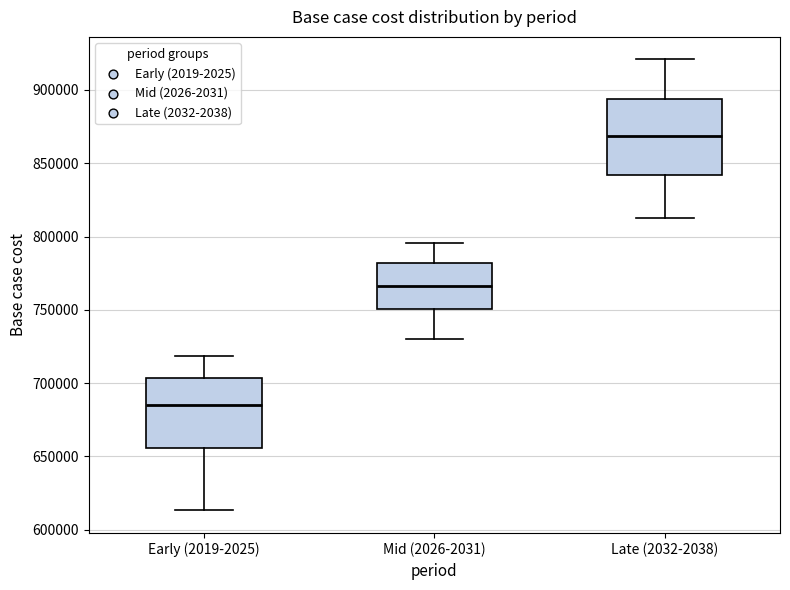

Reading left to right, transcribe this box plot: for each box, give where its median line is, the range the box spans, and where its two whiskers end, as read against the y-axis. The values are not printed on the chart, so give them approximately, as read against the axis.

Early (2019-2025): median 685000, box 655000 to 705000, whiskers 615000 to 720000
Mid (2026-2031): median 765000, box 750000 to 780000, whiskers 730000 to 795000
Late (2032-2038): median 870000, box 840000 to 895000, whiskers 810000 to 920000